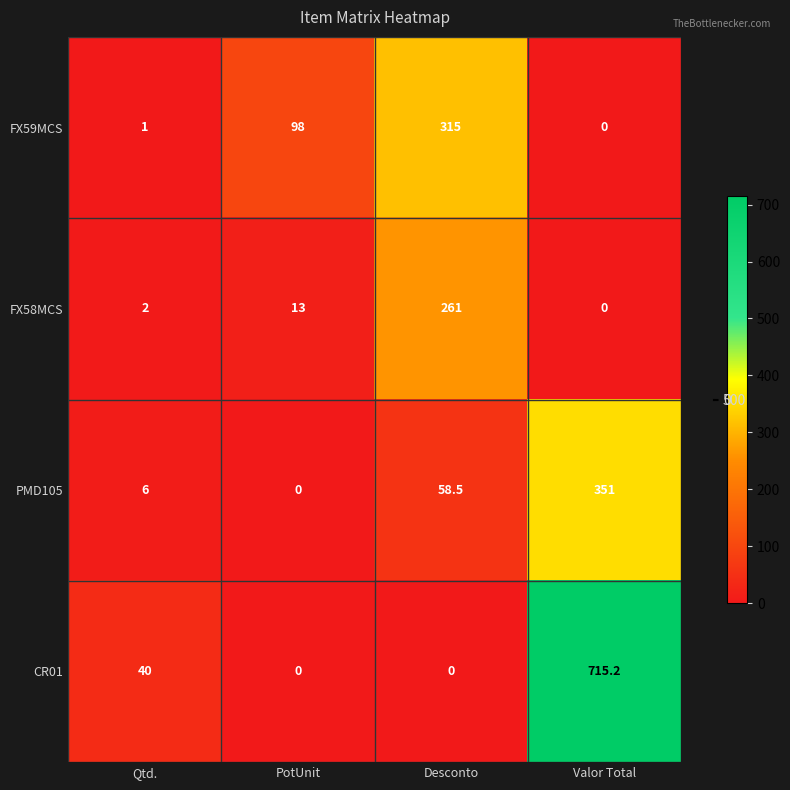

The value of PMD105 at PotUnit is 0.0. True or false?

True